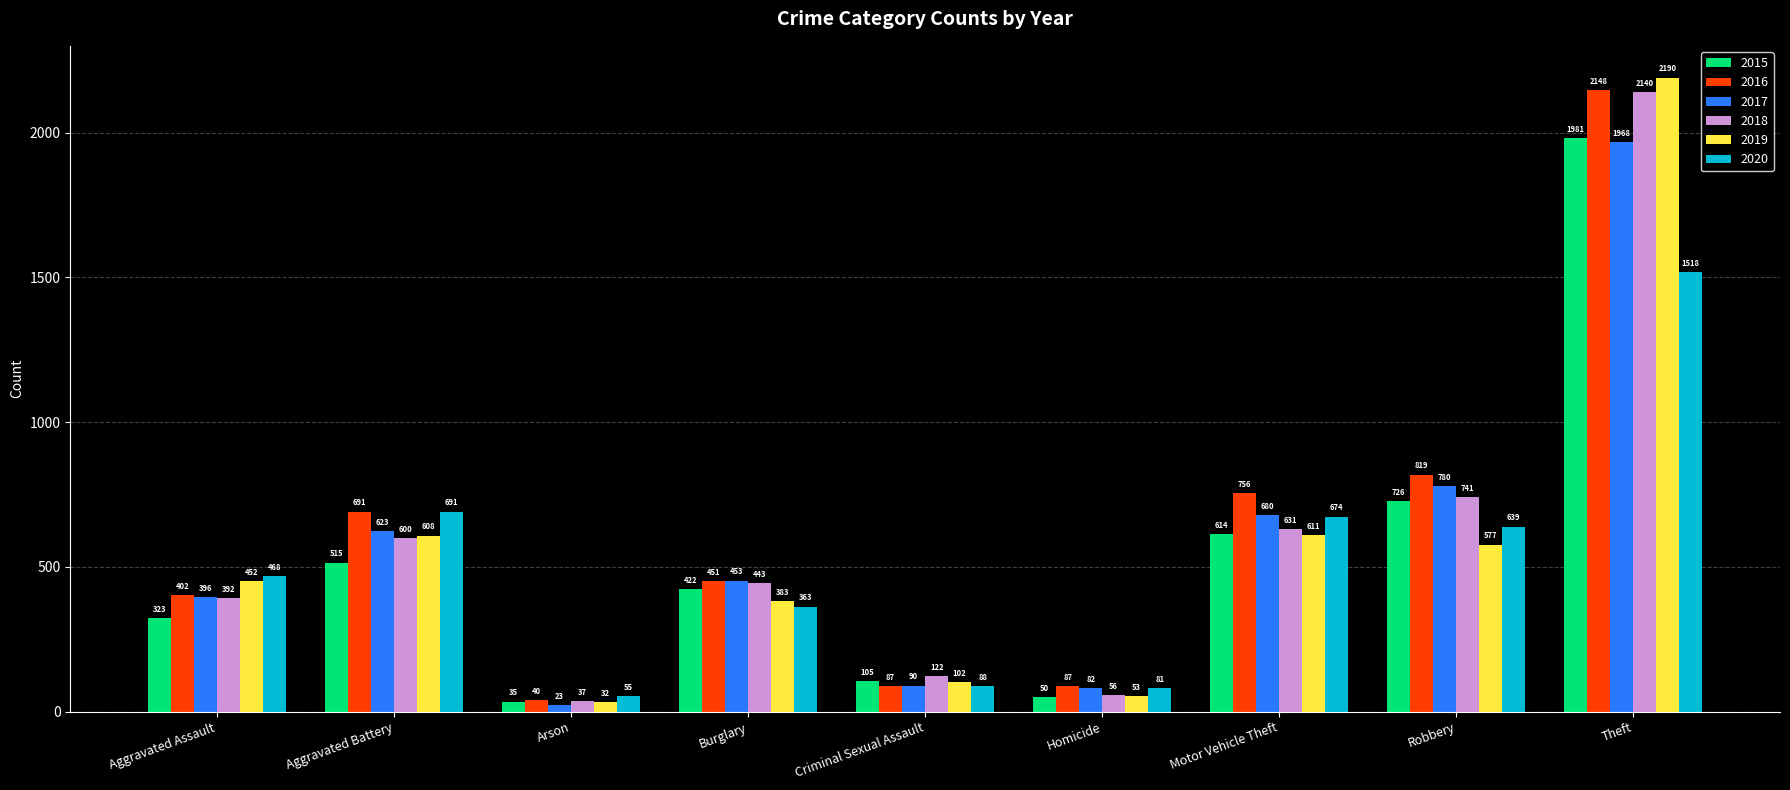

What is the highest value of the 2020 series?

1518